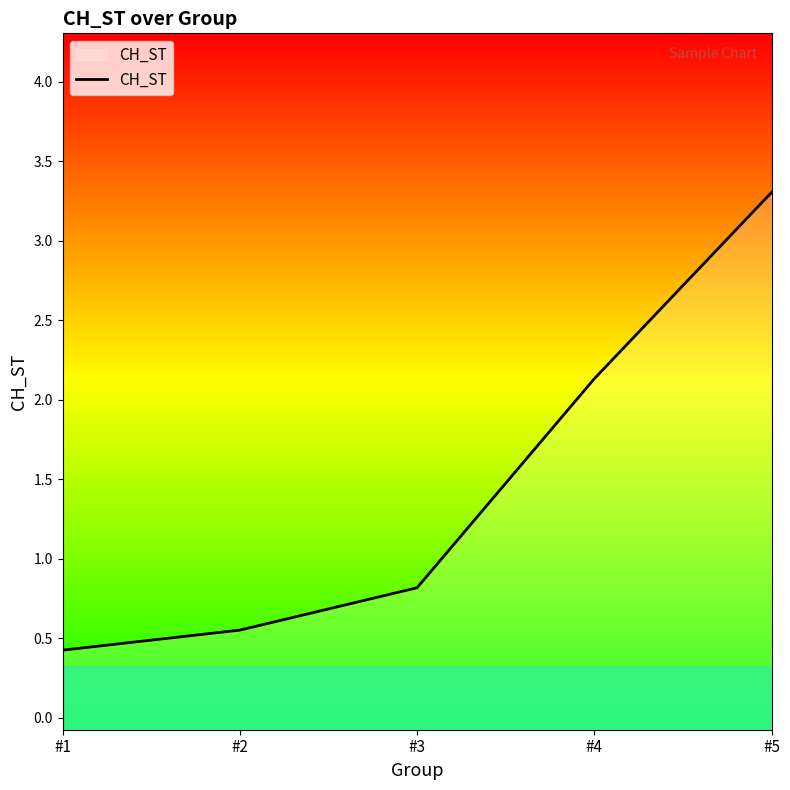

True or false: the data has more than 2 interior local peaks.

False